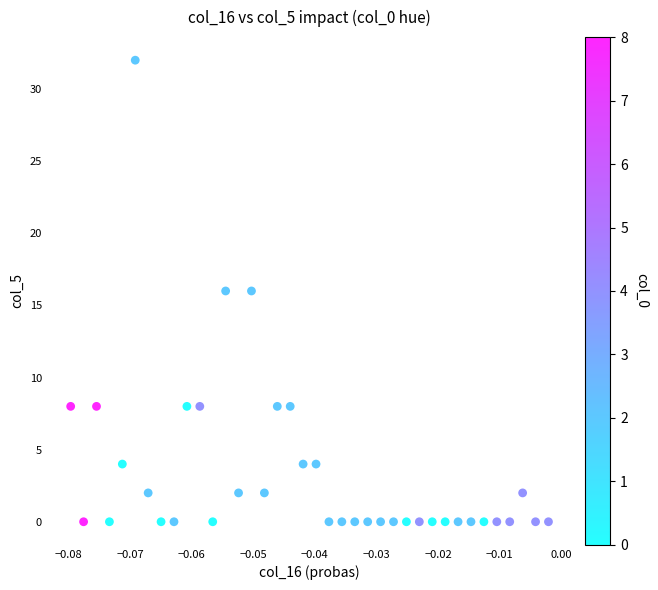

What is the range of Y values (max minus min)?

32